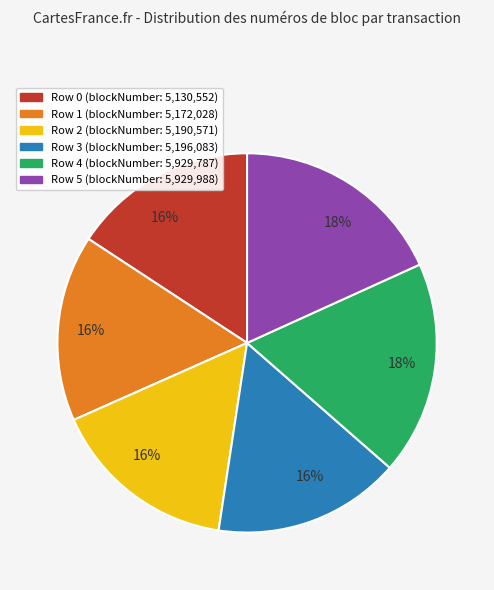

How many segments does this pie chart have?

6